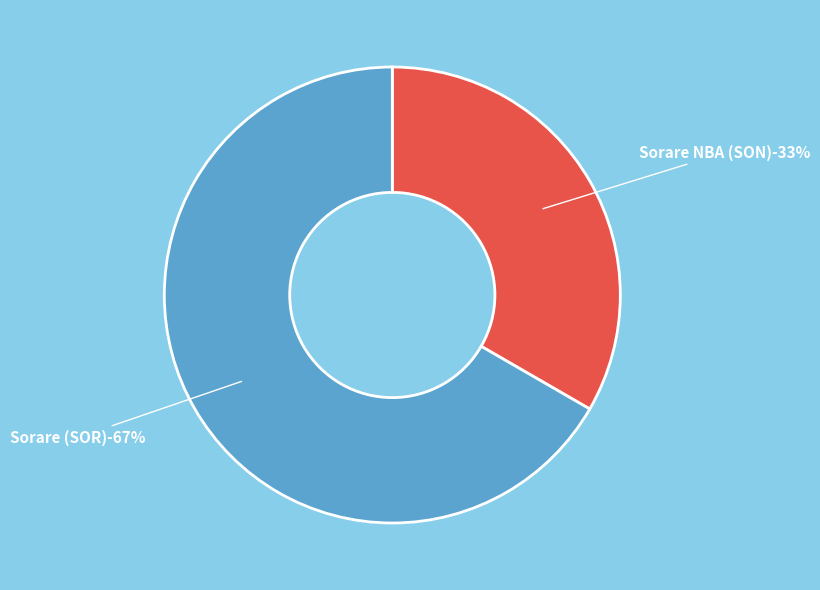

To the nearest percent, what portion does Sorare (SOR) represent?

67%